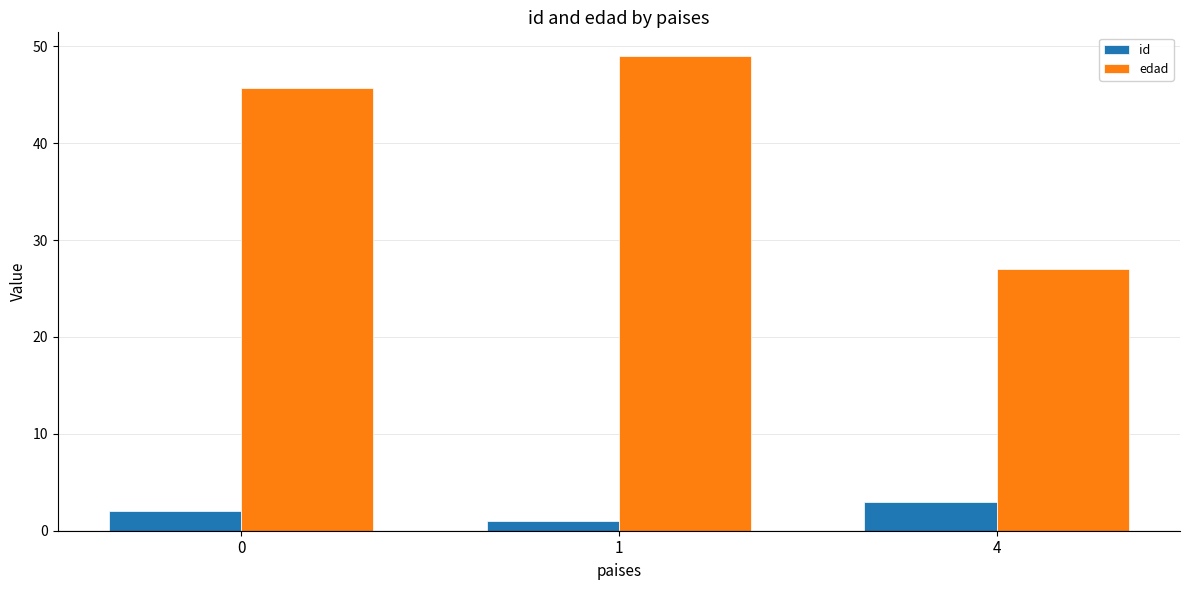

What is the difference between the maximum and minimum values in the edad series?

22.0